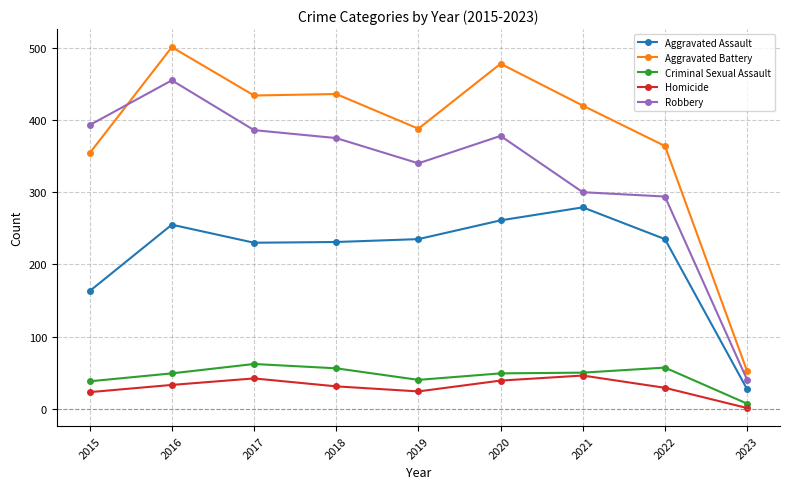

What is the value of the Aggravated Assault point at the 7th from the left?

279